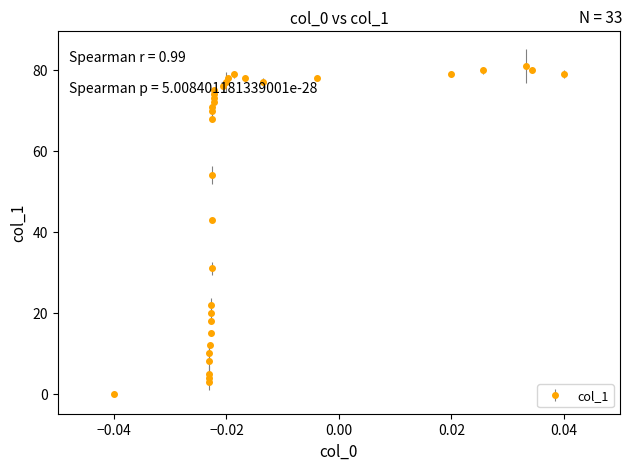

What is the value of the 30th point from the left?

80